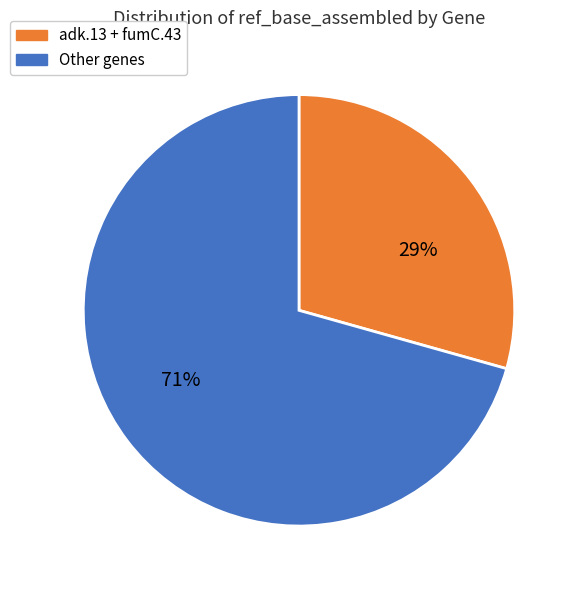

To the nearest percent, what is the average slice percentage?

50%